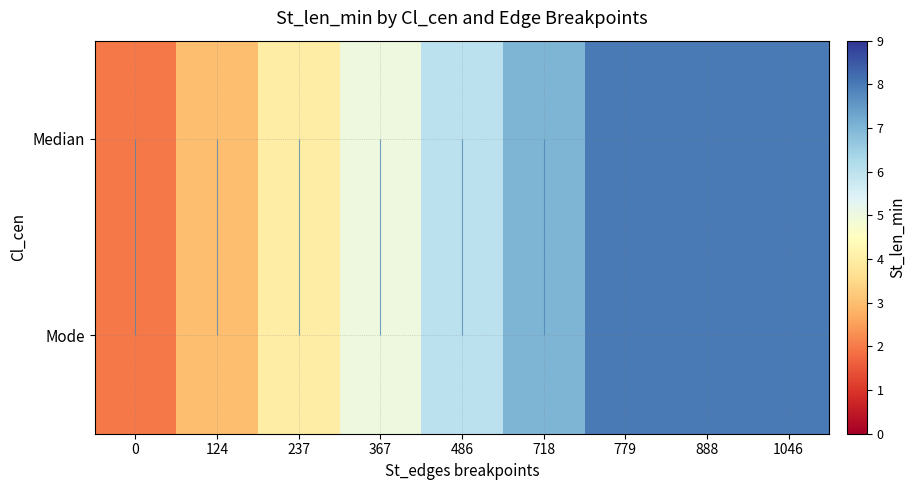

How many Mode values are between 4 and 8?

7